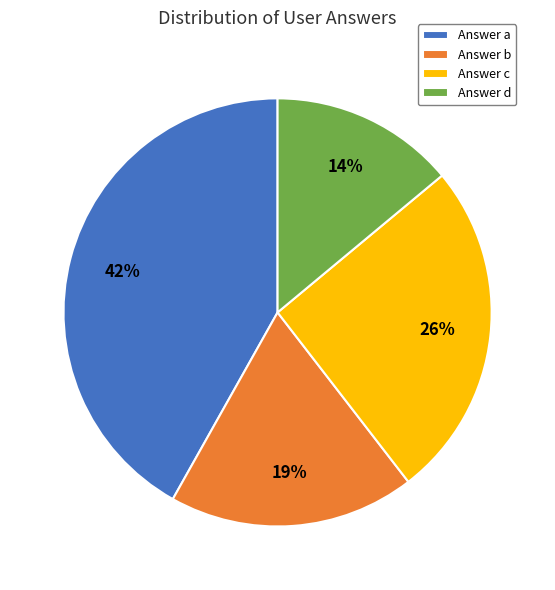

True or false: Answer d accounts for 21% of the total.

False